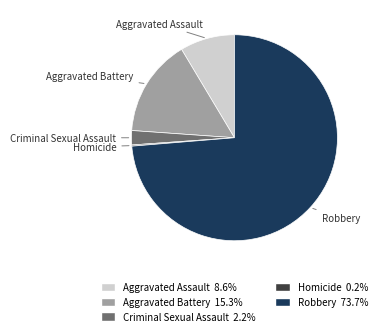

Which category has the biggest portion of the pie?

Robbery